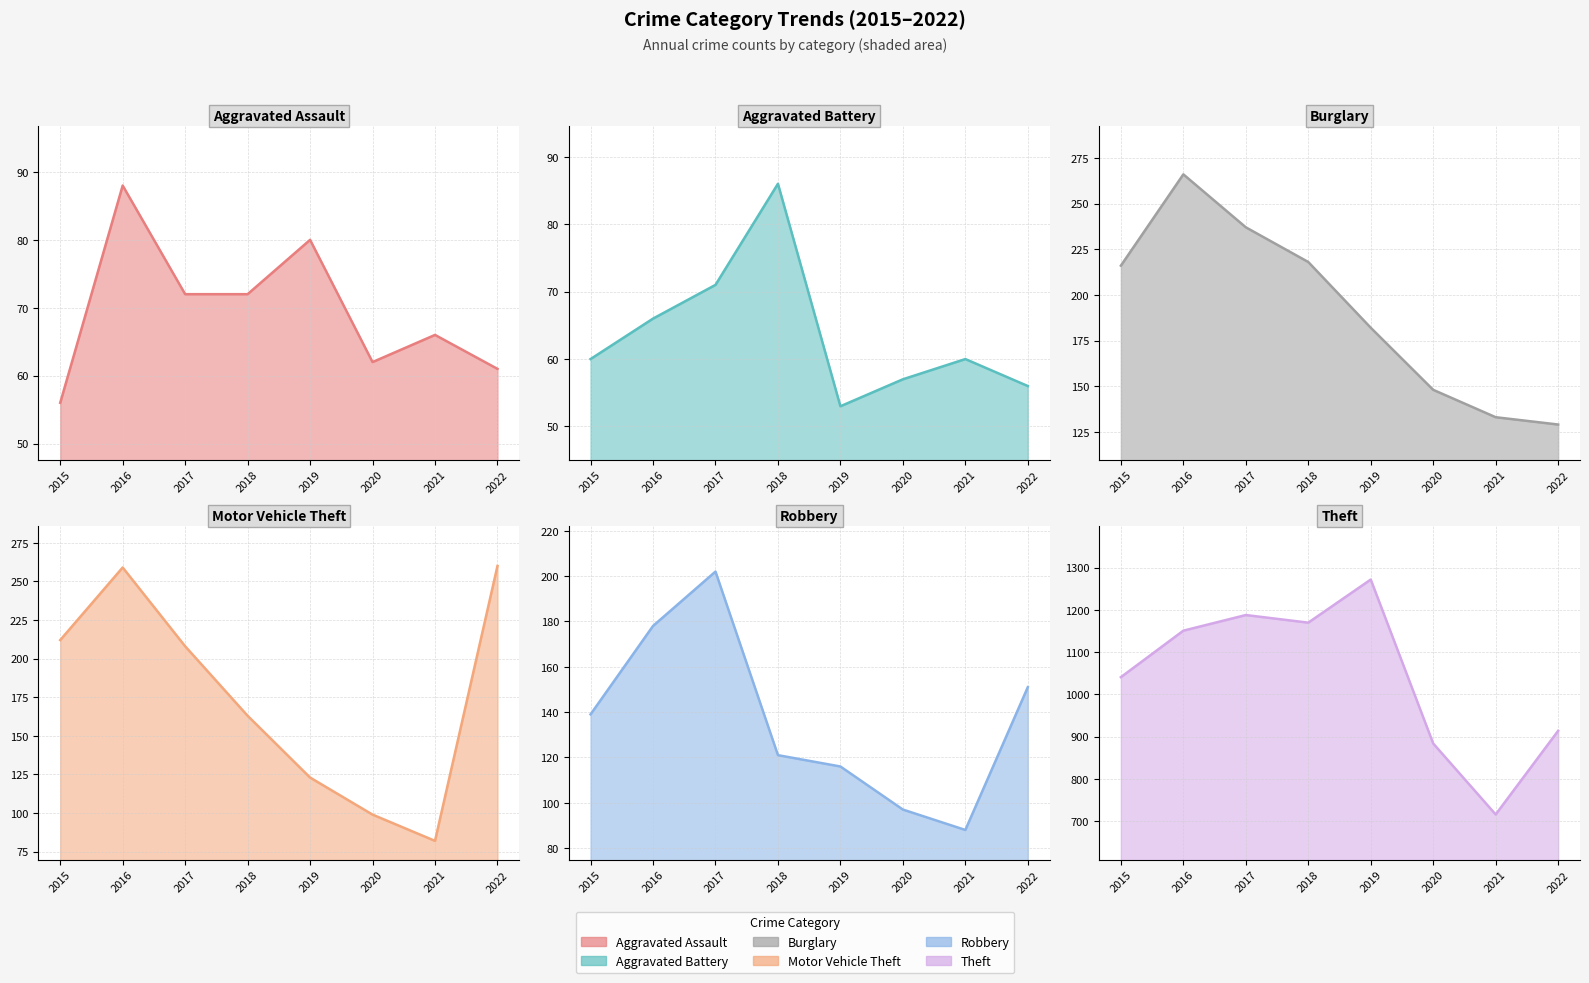

Read the Aggravated Battery value at 2018, to the nearest 5.

85